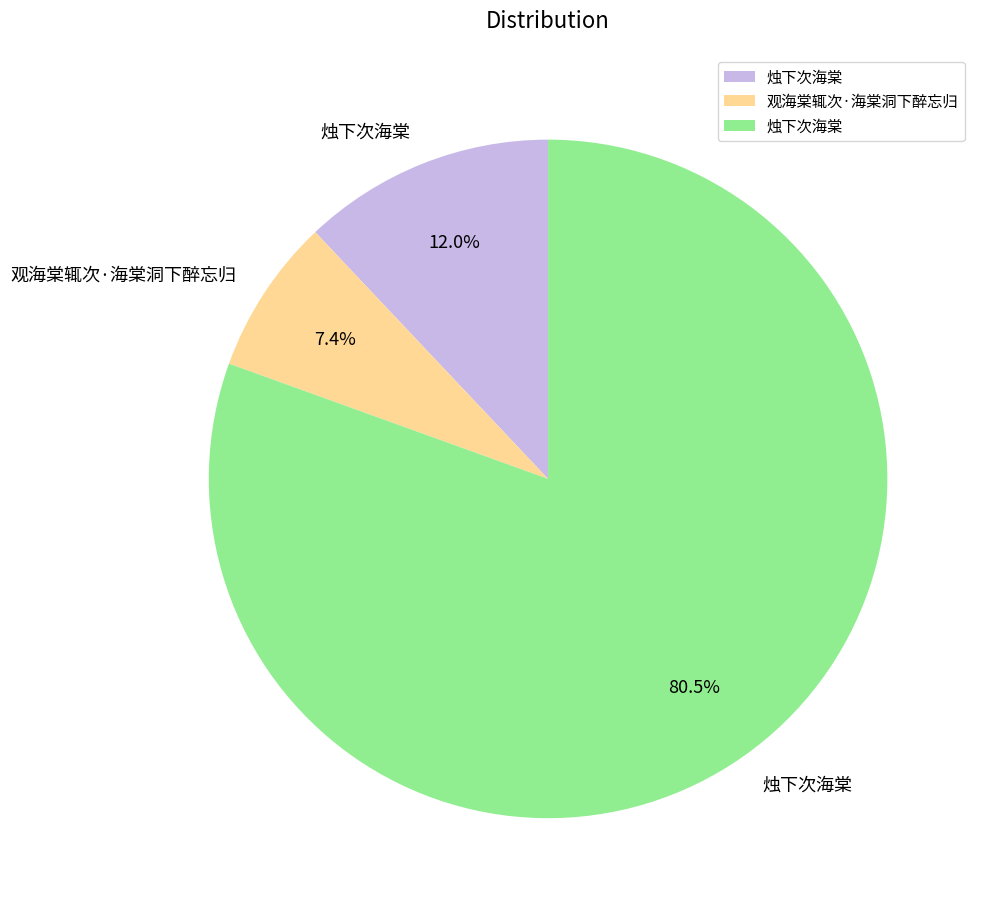

Does any single category account for the majority?

Yes